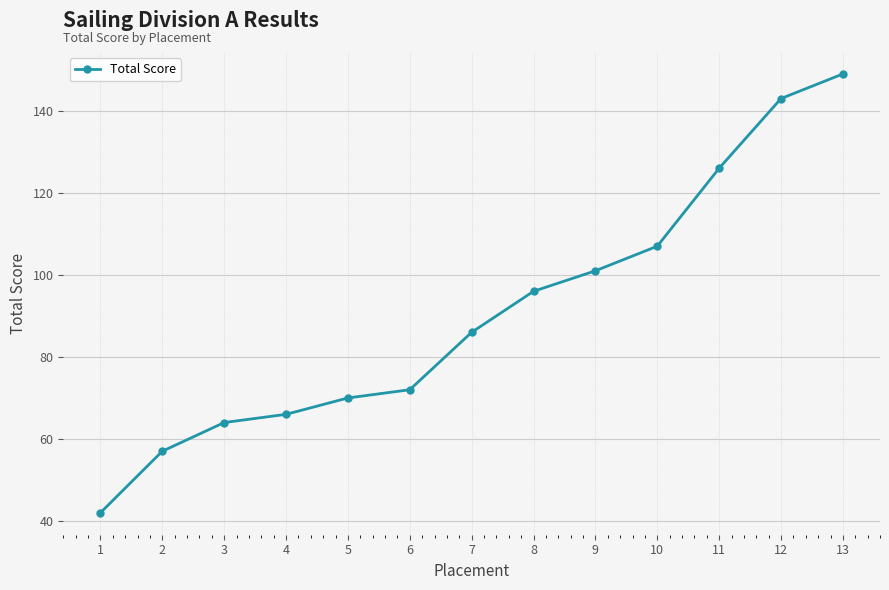

What is the value of the 6th point from the left?

72